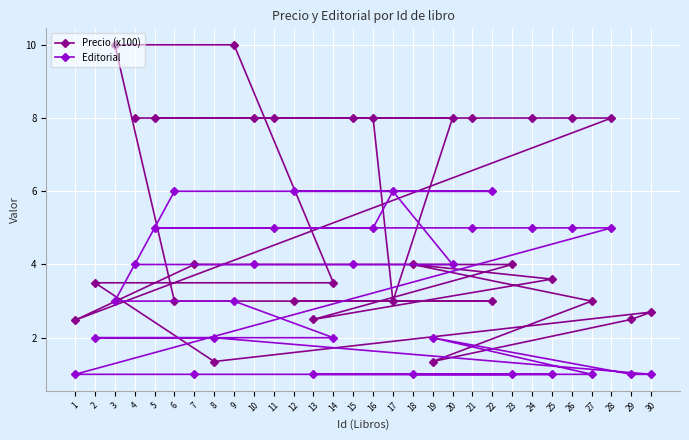

What is the difference between the maximum and minimum values in the Editorial series?

5.0